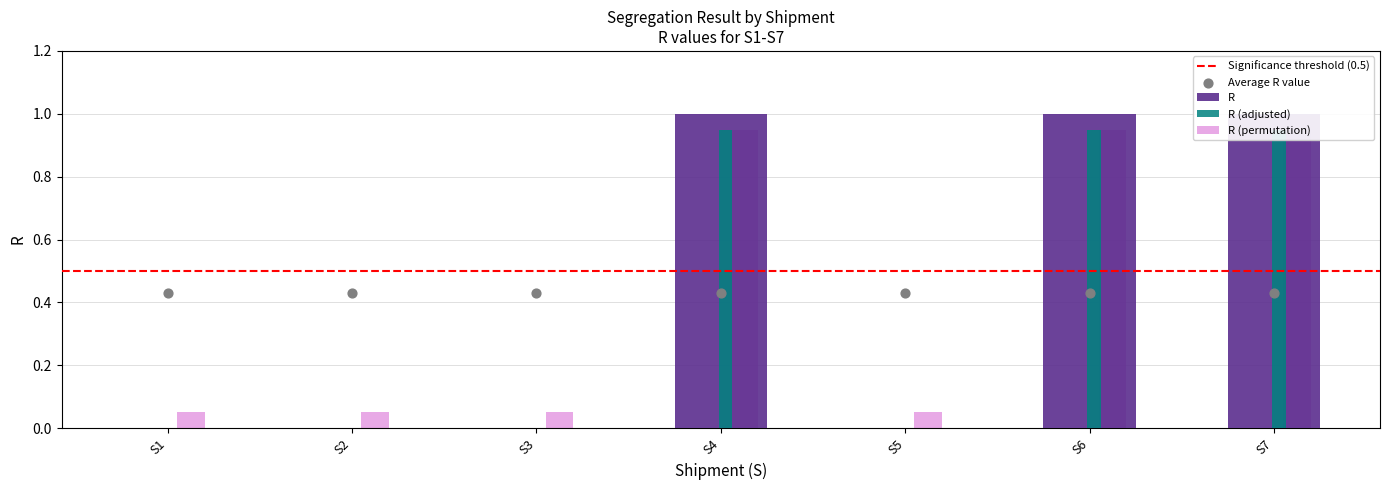

What is the change in value from S2 to S4?

+1